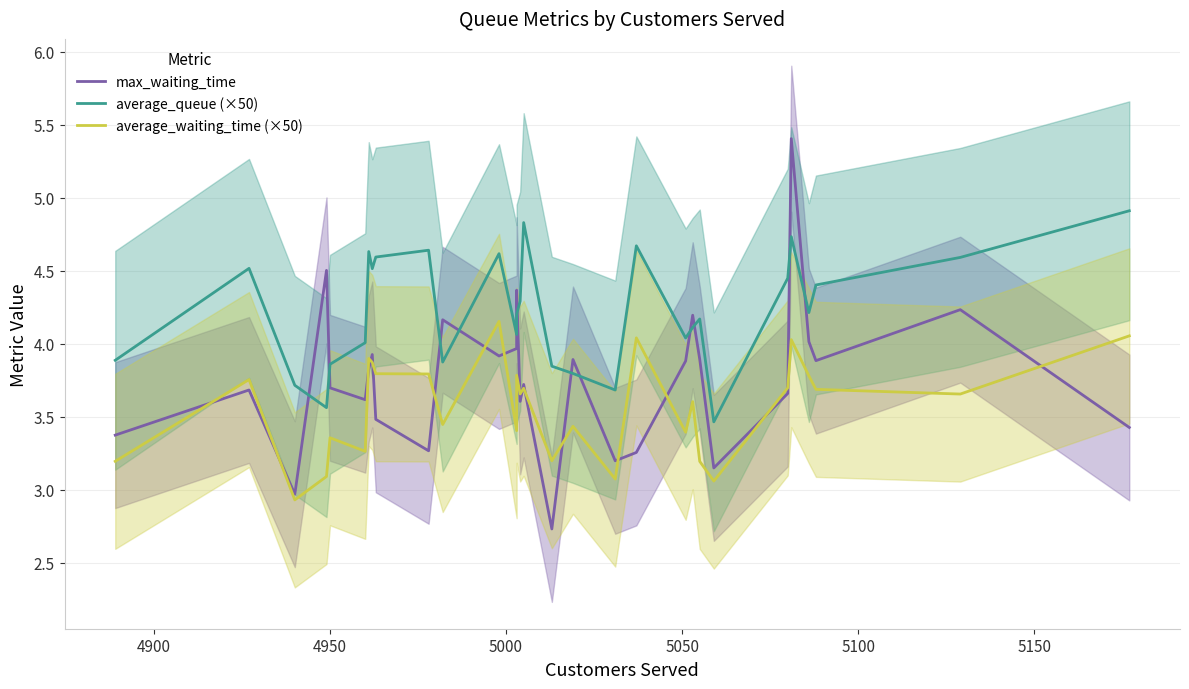

What is the label of the 28th point from the right?

4950